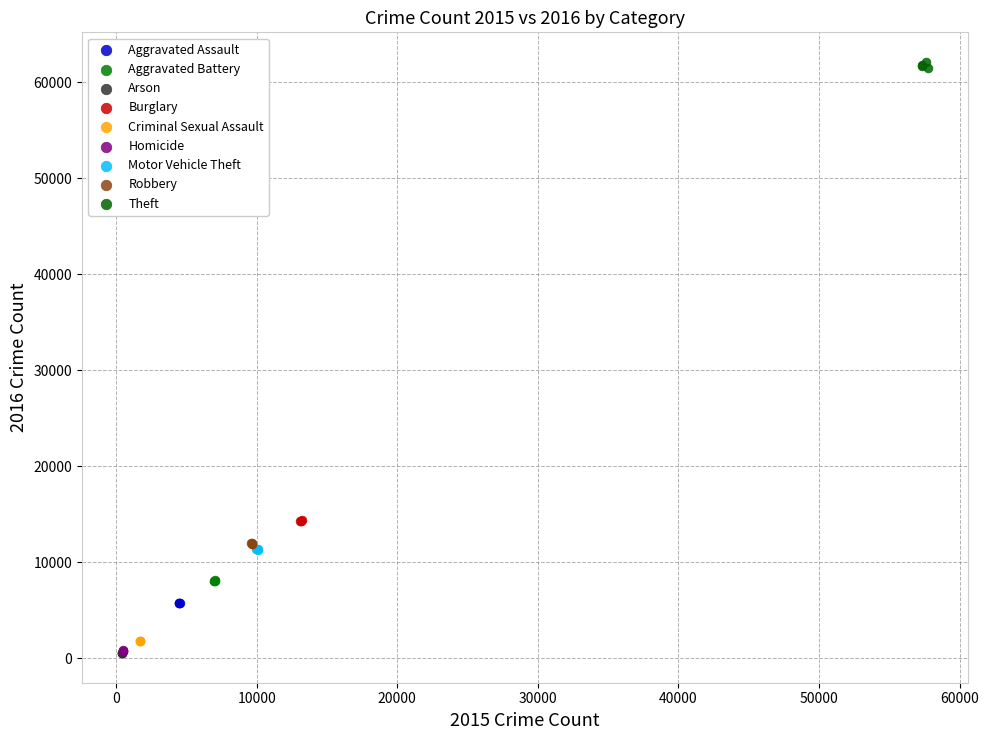

Which series reaches the maximum Y coordinate?

Theft